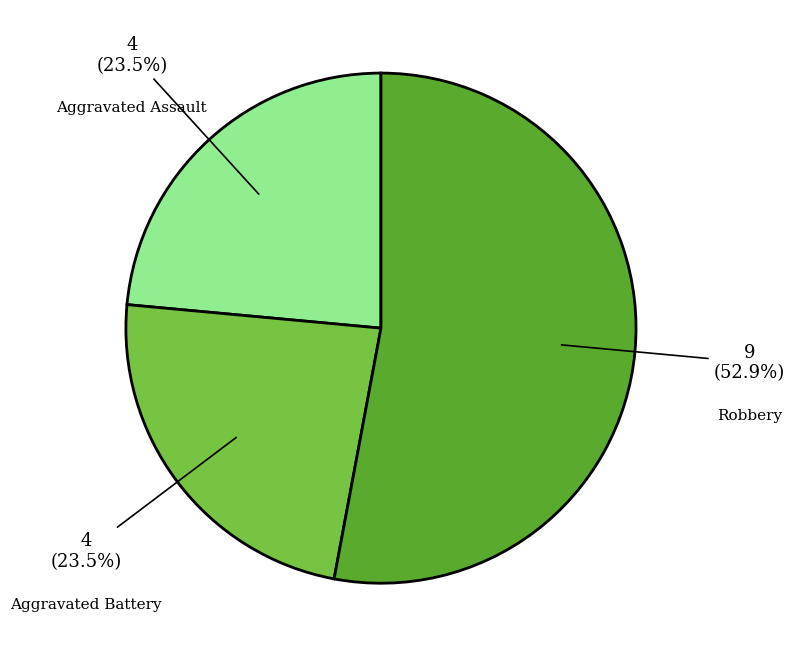

How many slices are in this pie chart?

3